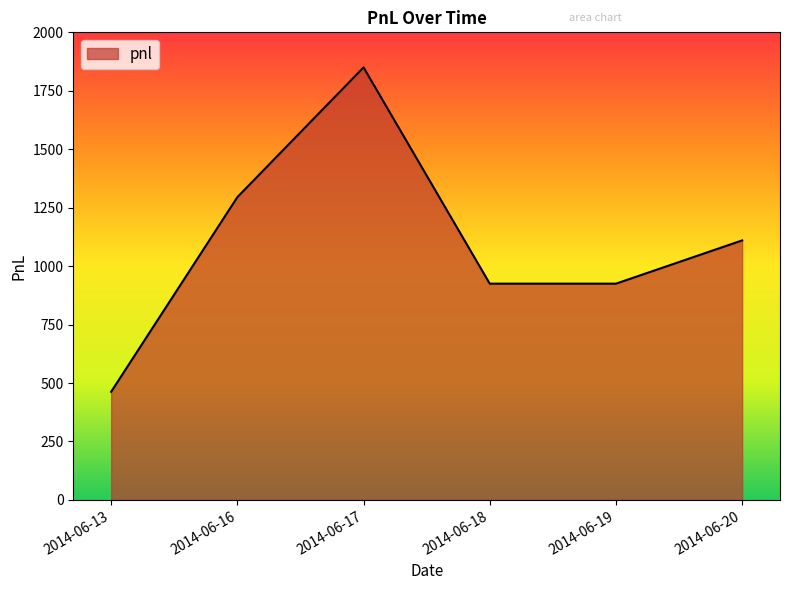

What is the maximum value shown in the chart?

1850.0